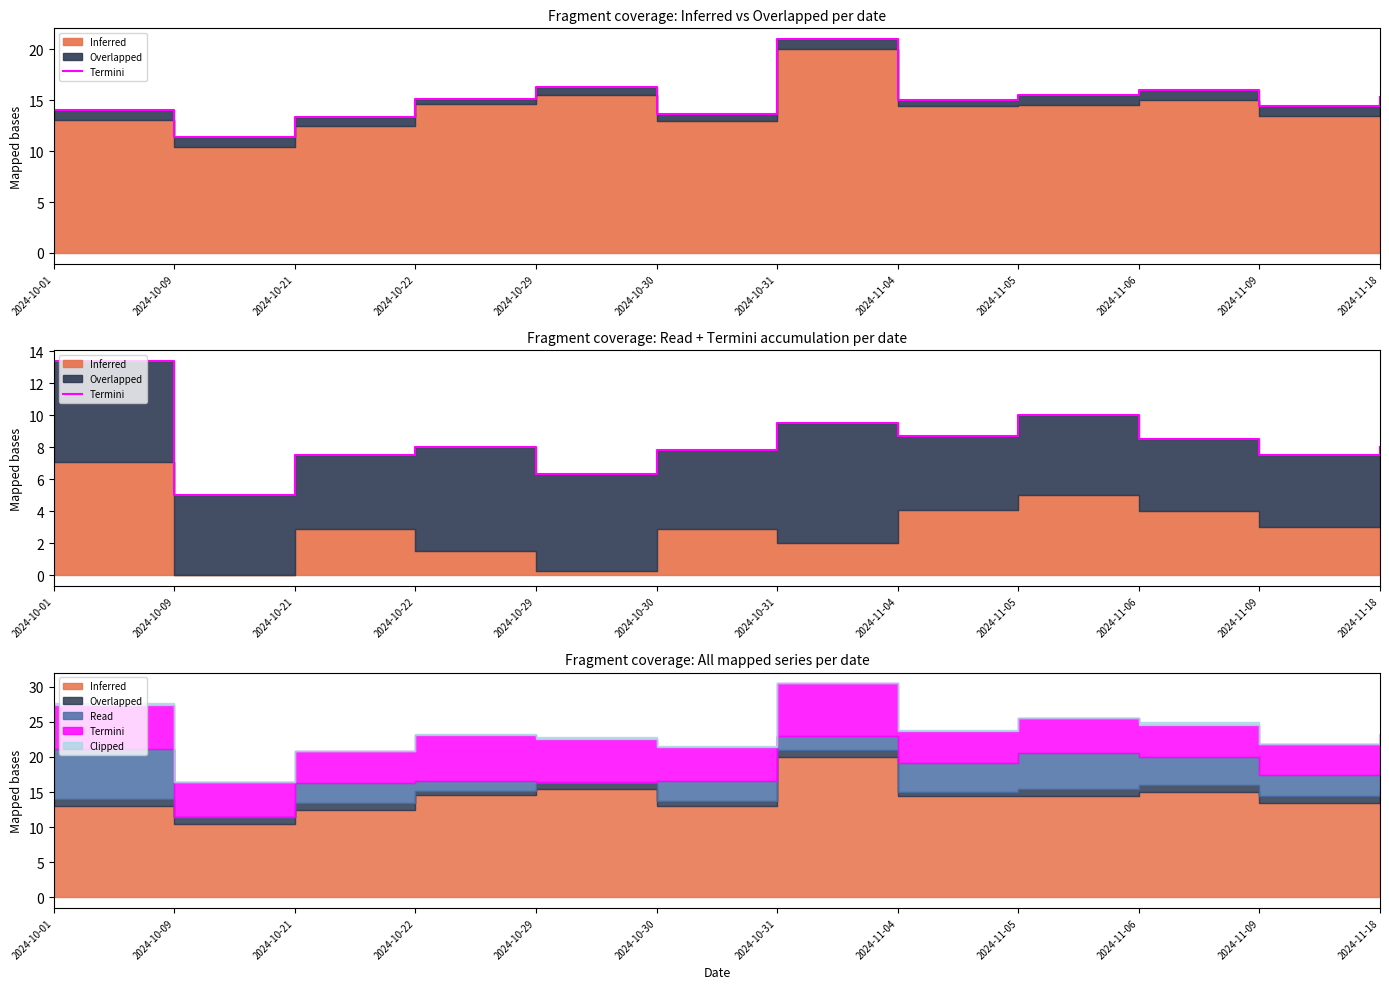

What position from the right is 2024-10-21?

10